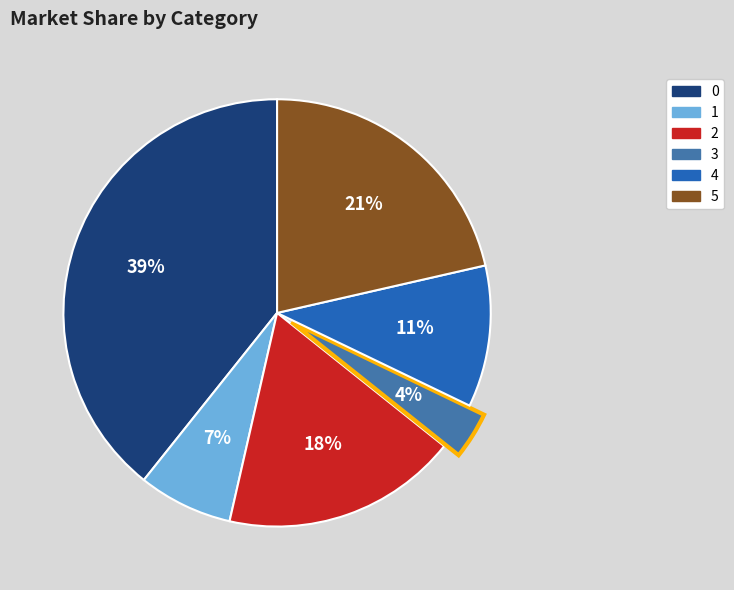

Is there any slice that represents more than half of the pie?

No